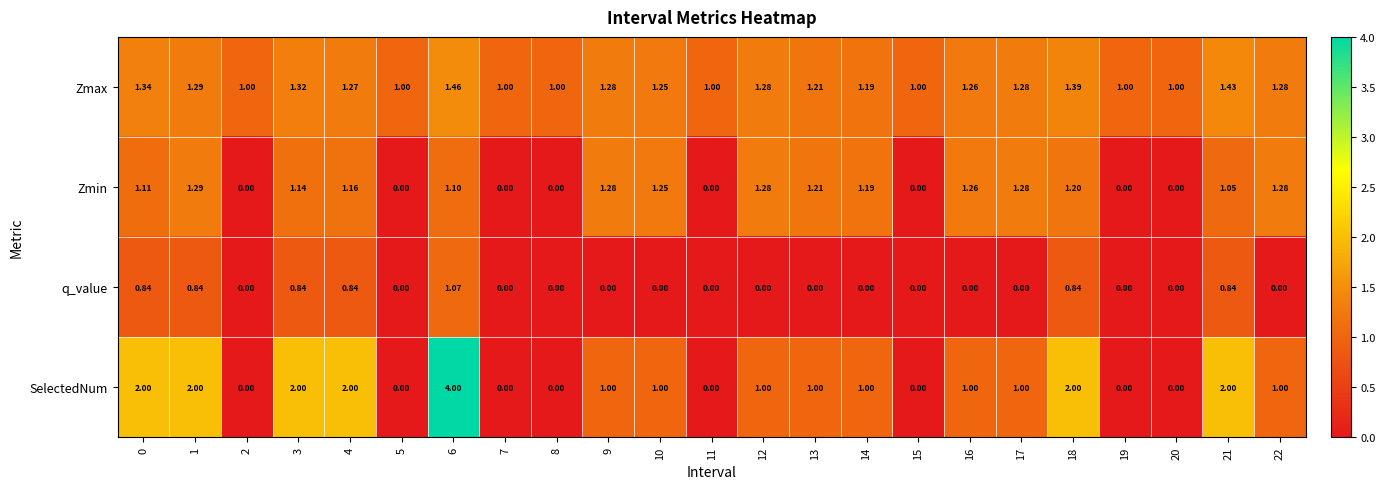

List the series in order of their peak value, lowest first.

q_value, Zmin, Zmax, SelectedNum